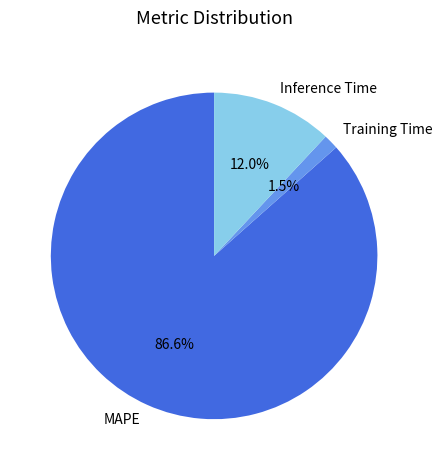

How many segments does this pie chart have?

3